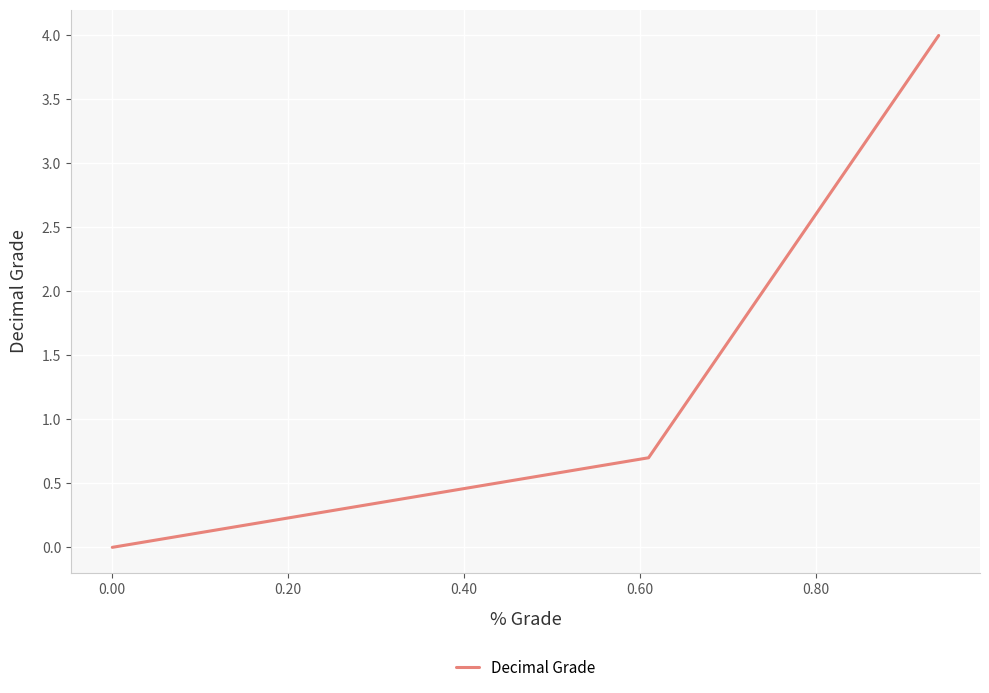

What is the maximum value shown in the chart?

4.0